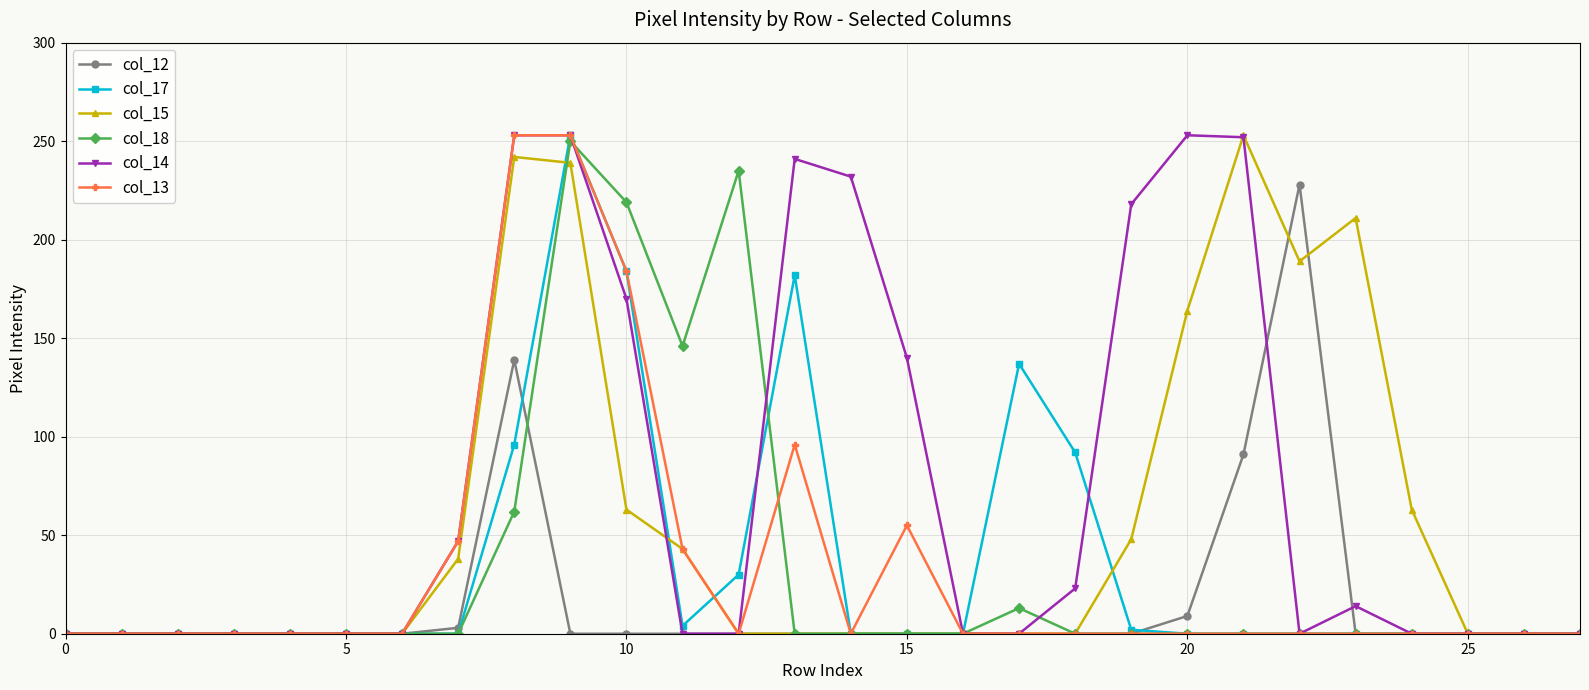

At how many categories does at least one series exceed 111?

14